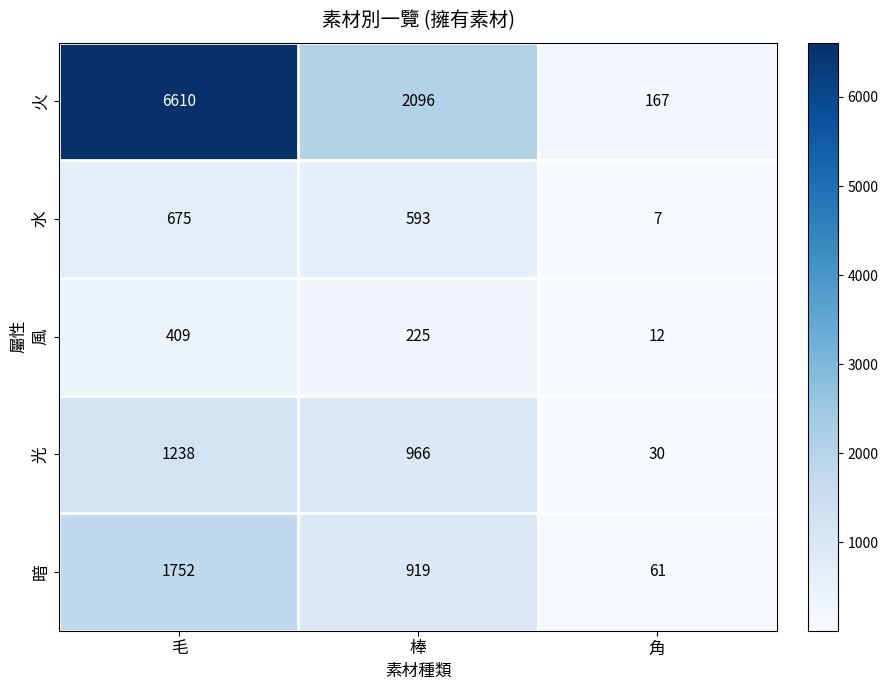

Which category has the highest value across all series?

毛